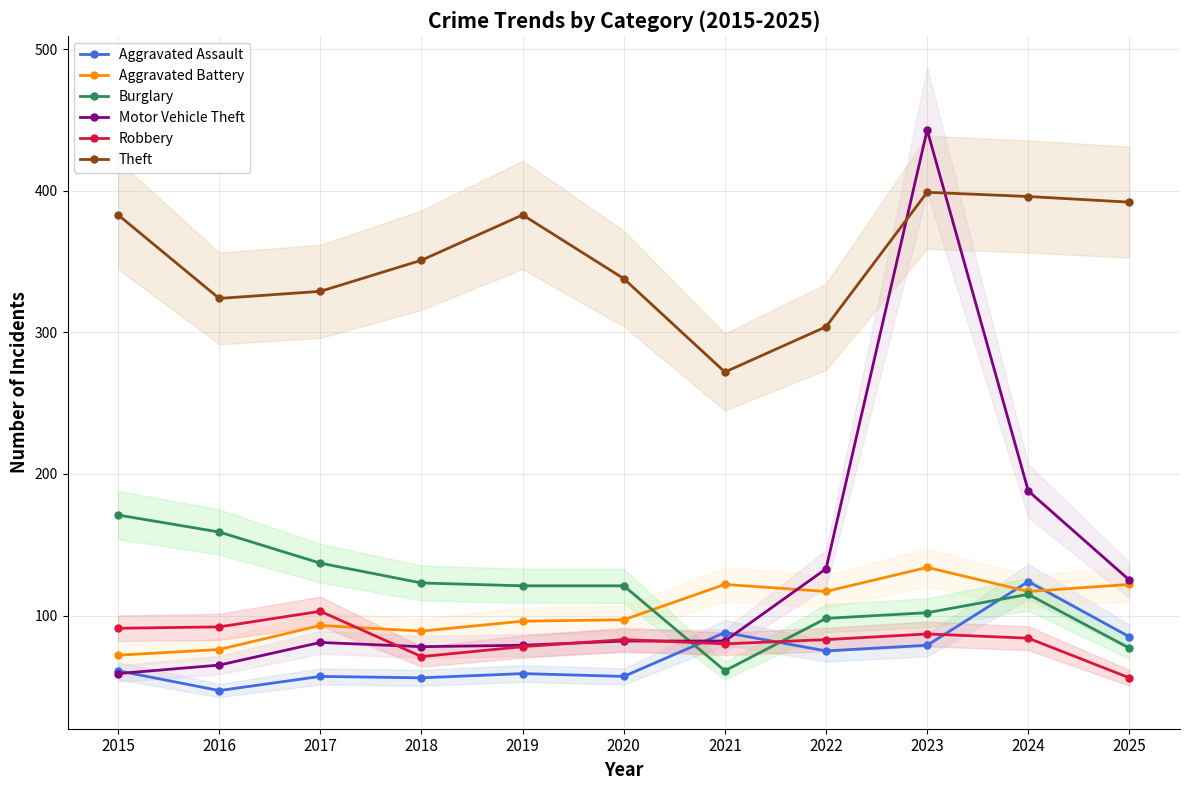

What is the average value of the Theft series?

352